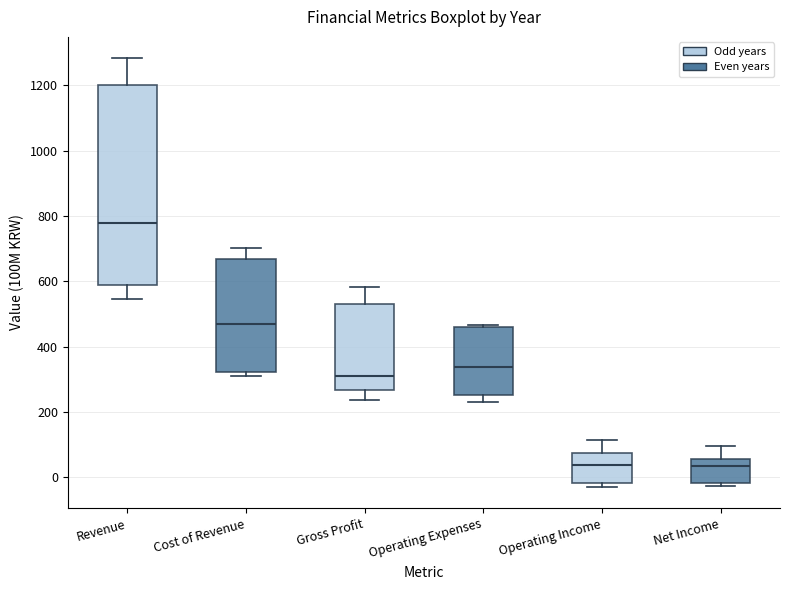

Which box is the tallest, from its lower edge to its upper edge?

Revenue